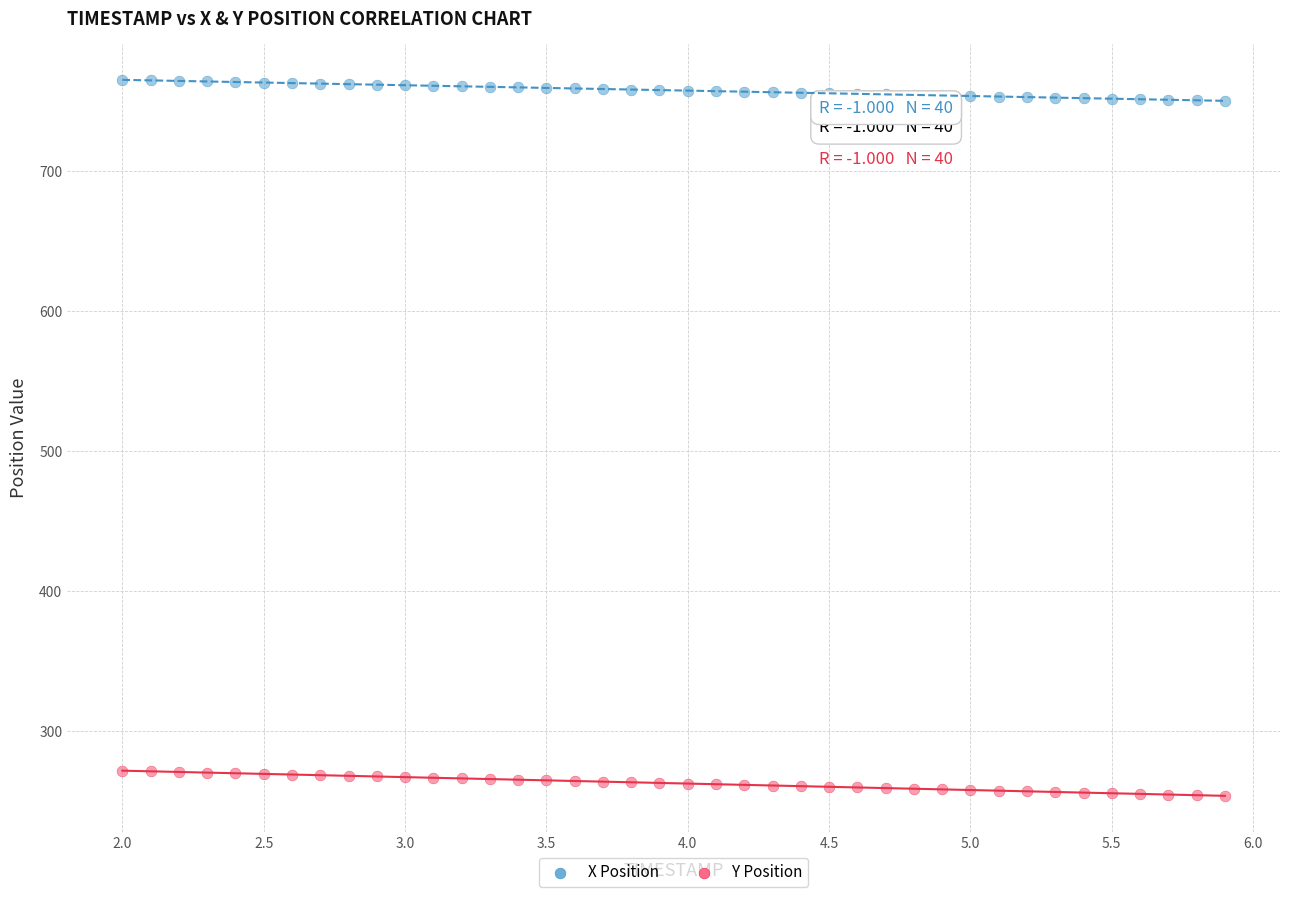

Across all data points, what is the range of X values (max minus min)?

3.9